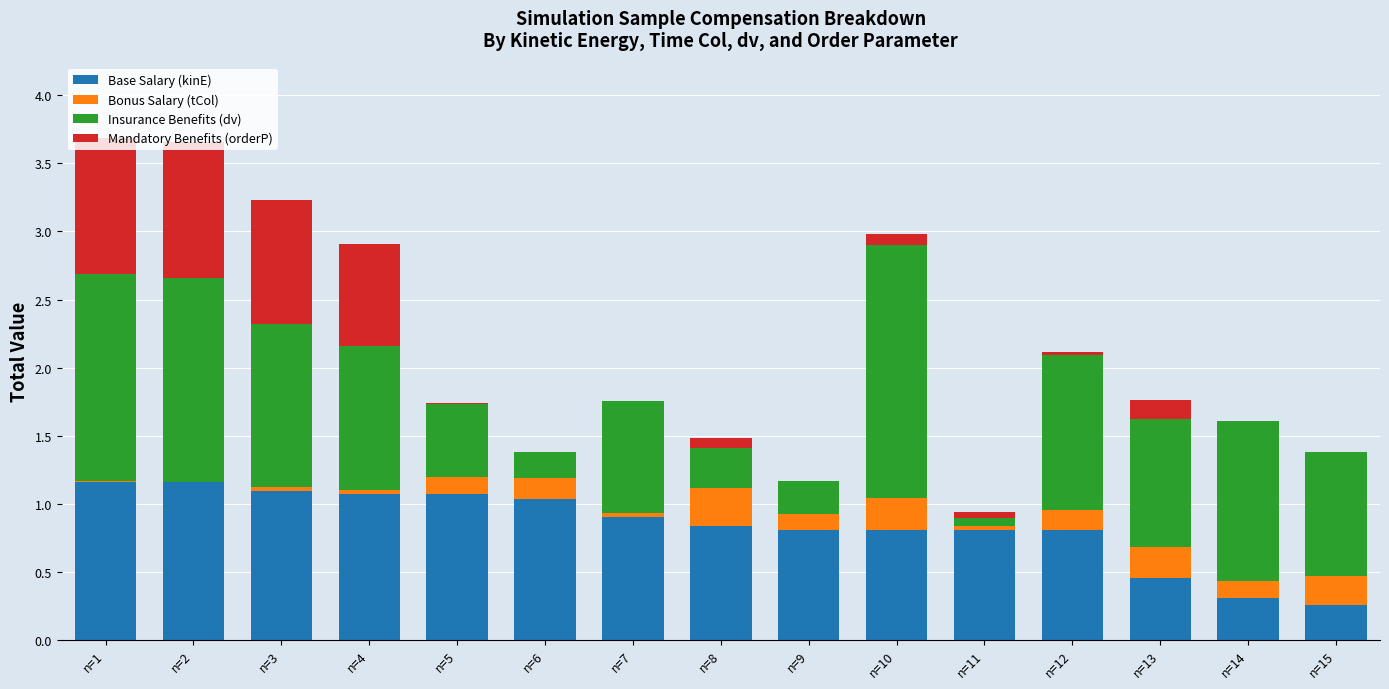

The Base Salary (kinE) series shows 0.9 at n=7. True or false?

True